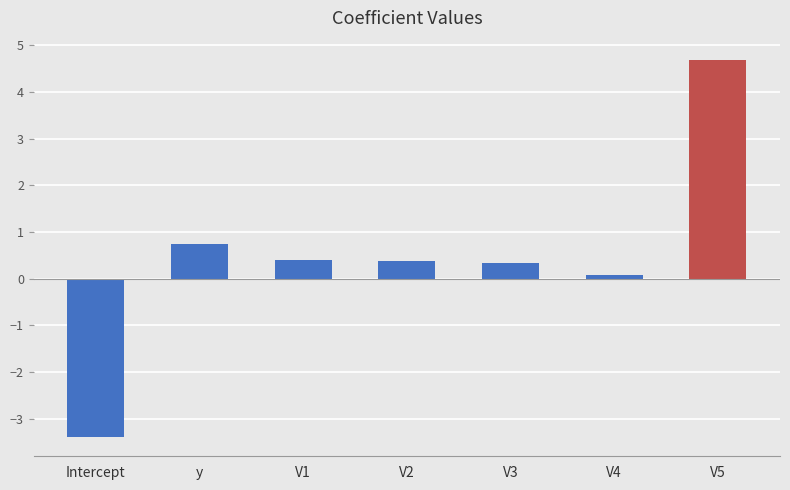

Reading left to right, extract all data points from this chart.

Intercept=-3.4	y=0.8	V1=0.4	V2=0.4	V3=0.3	V4=0.1	V5=4.7